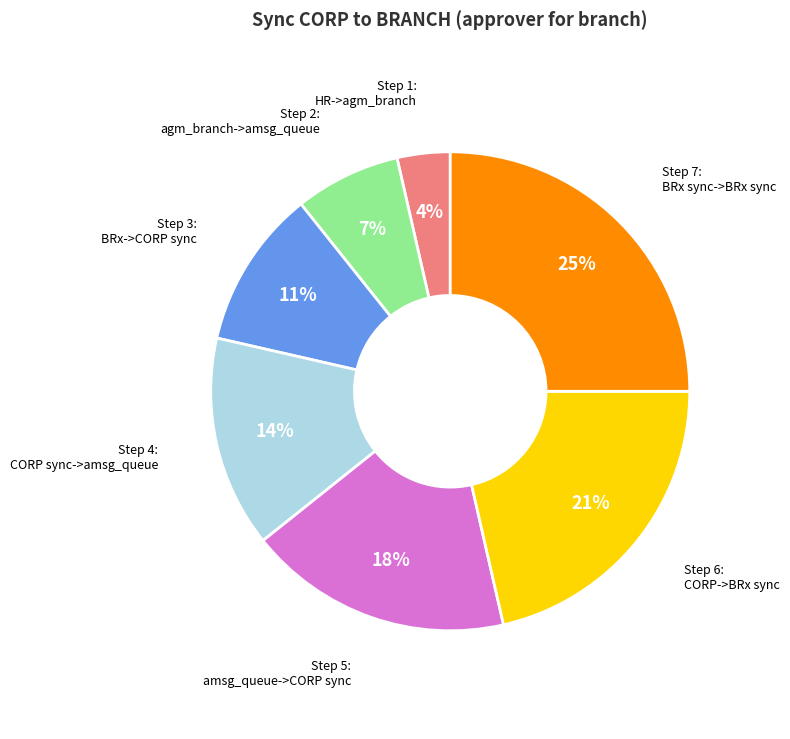

Which category has the biggest portion of the pie?

Step 7: BRx sync->BRx sync